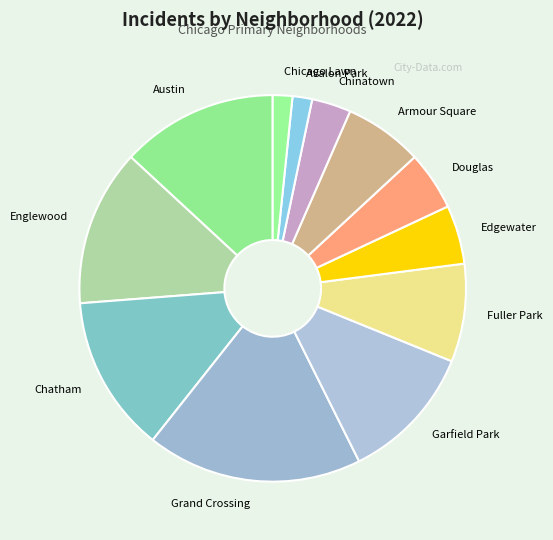

Does Grand Crossing account for over 50% of the chart?

No